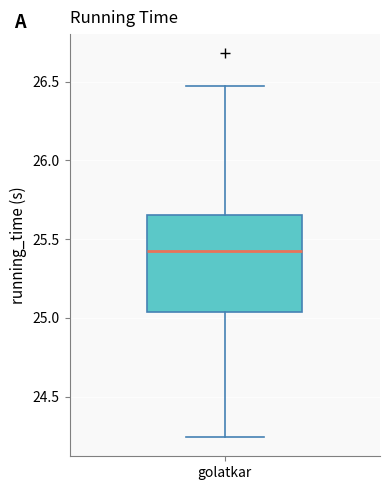

Where does the upper whisker of the box for golatkar end on the y-axis? The values are not printed on the chart, so give them approximately, as read against the axis.

26.45